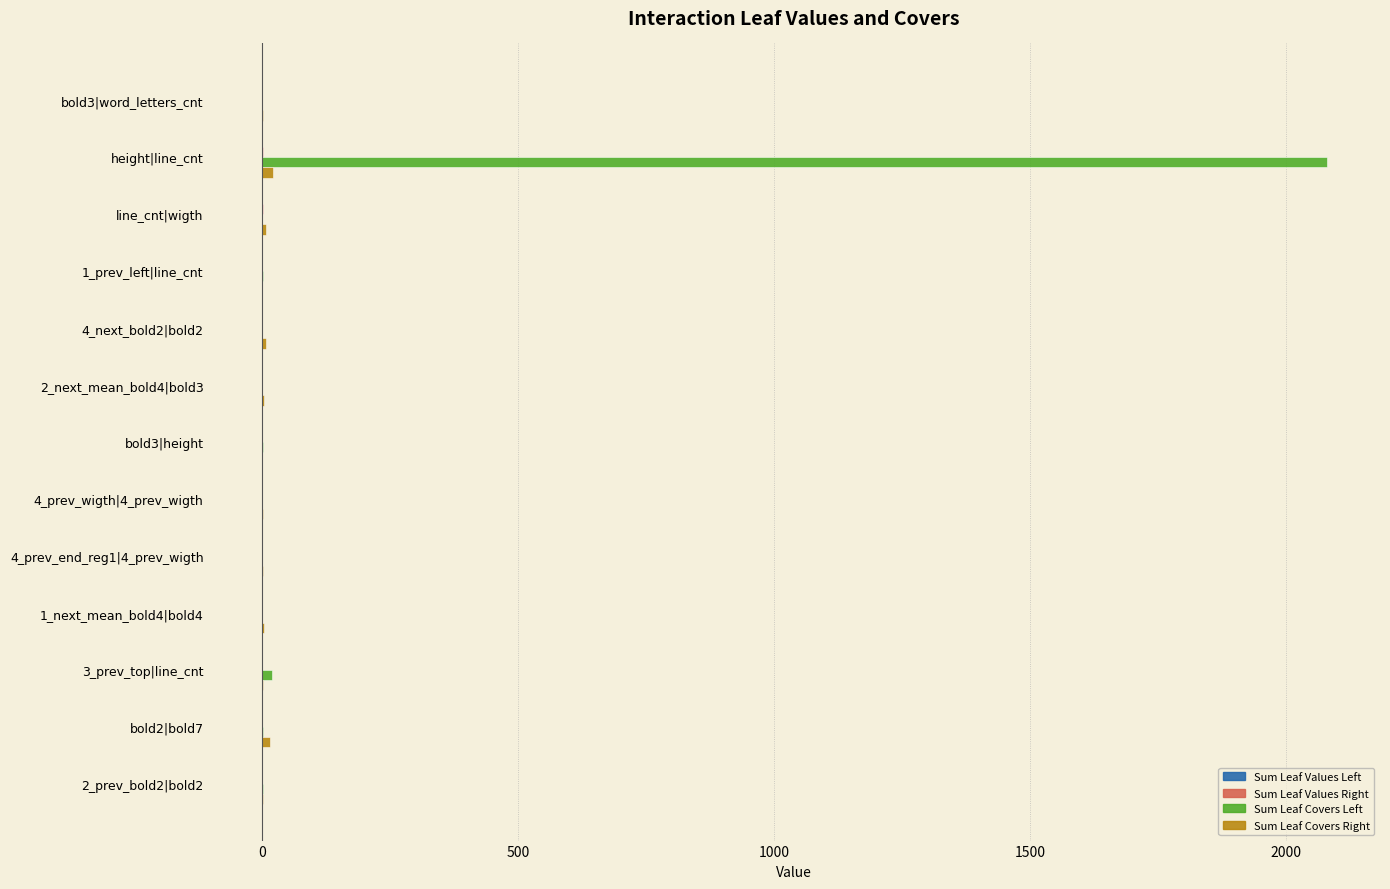

True or false: Sum Leaf Covers Left has a value of 2079.8 at height|line_cnt.

True